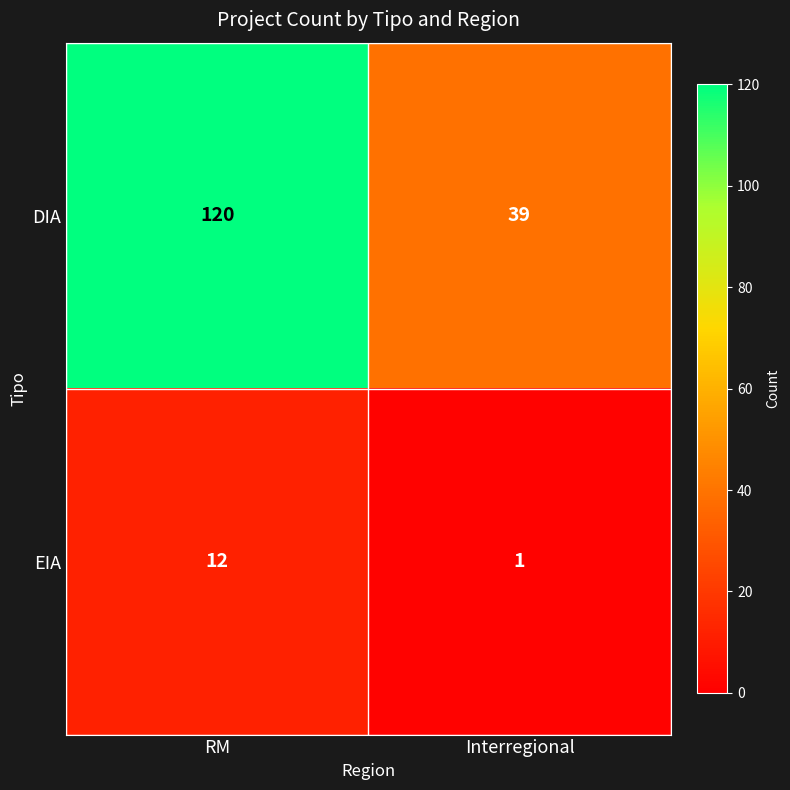

List the series in order of their overall mean, lowest first.

EIA, DIA